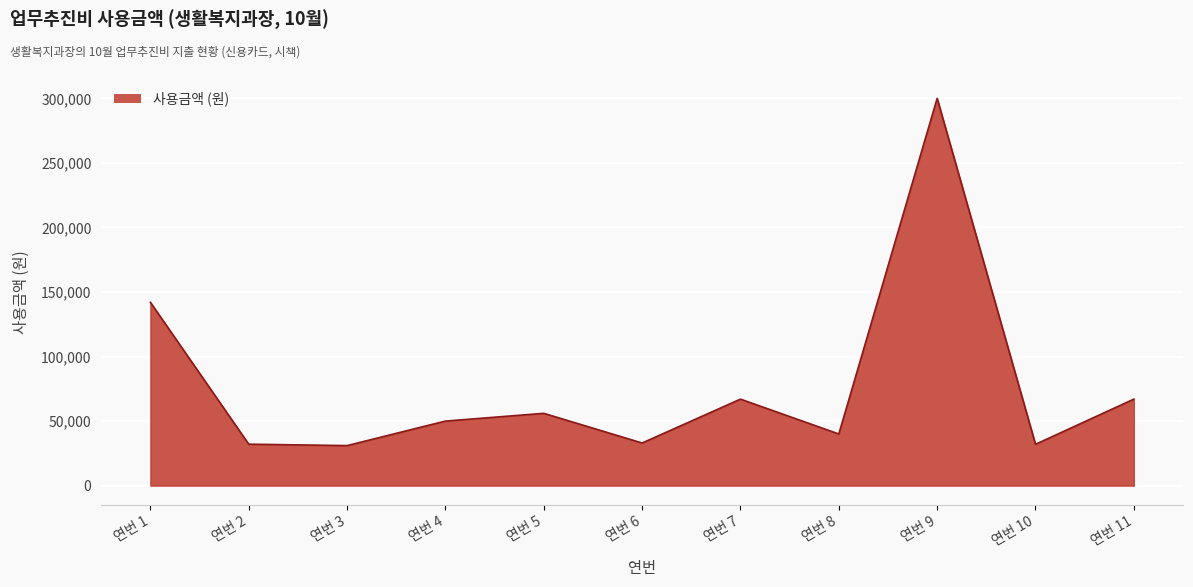

What is the difference between the maximum and minimum values?

269000